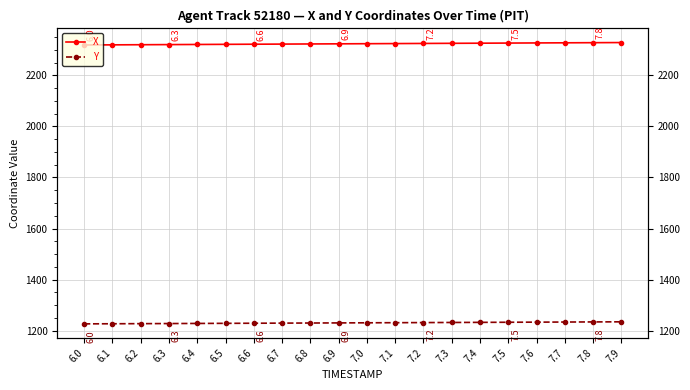

Rank the series by their average value, from lowest to highest.

Y, X